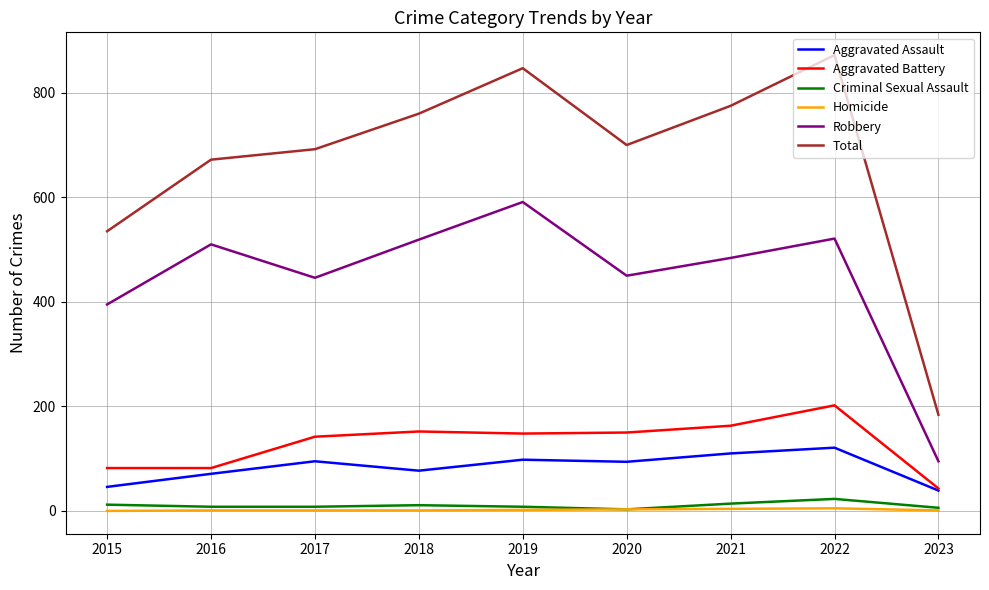

What is the minimum value for Robbery?

95